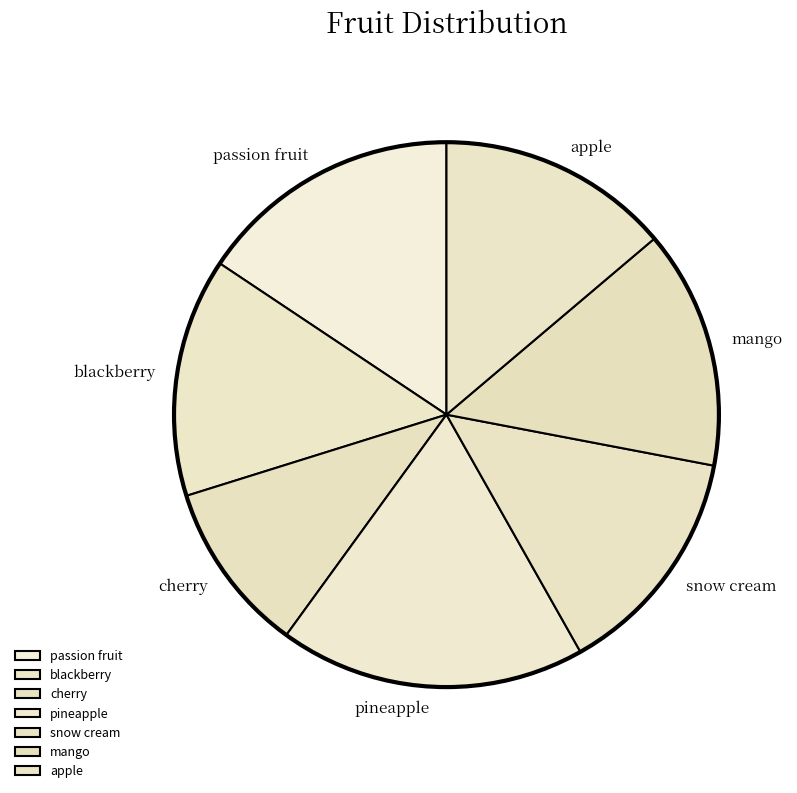

Which has a higher value, passion fruit or blackberry?

passion fruit